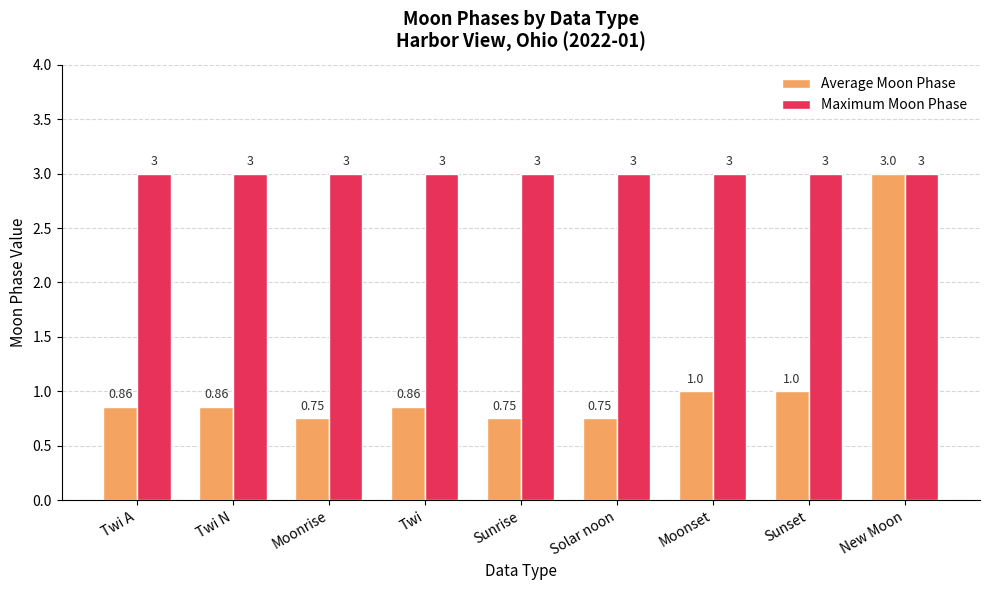

True or false: Maximum Moon Phase has a value of 5.1 at Twi A.

False